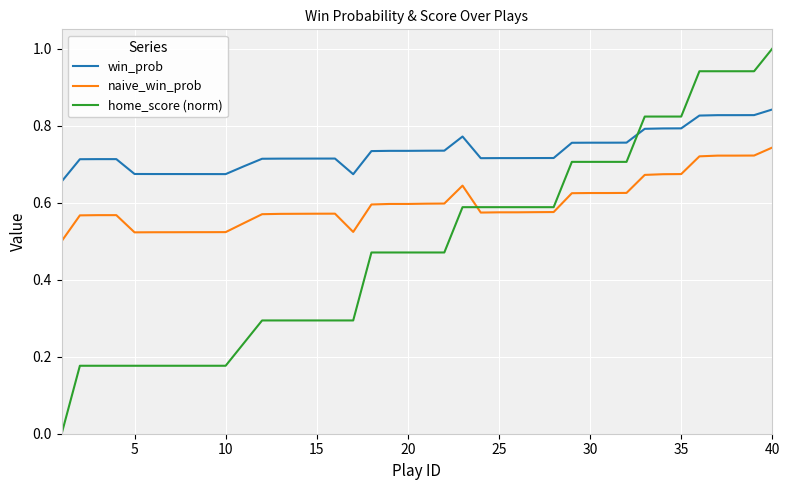

Which series has the largest range (max minus min)?

home_score (norm)